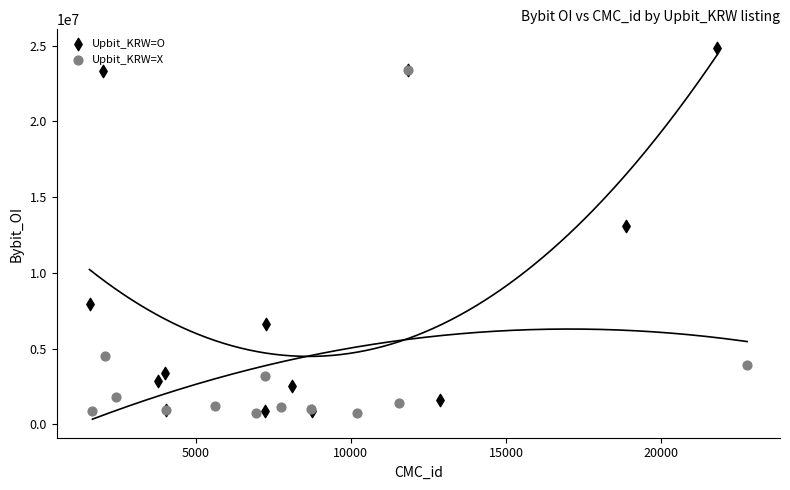

Which series has the largest Y range (max minus min)?

Upbit_KRW=O